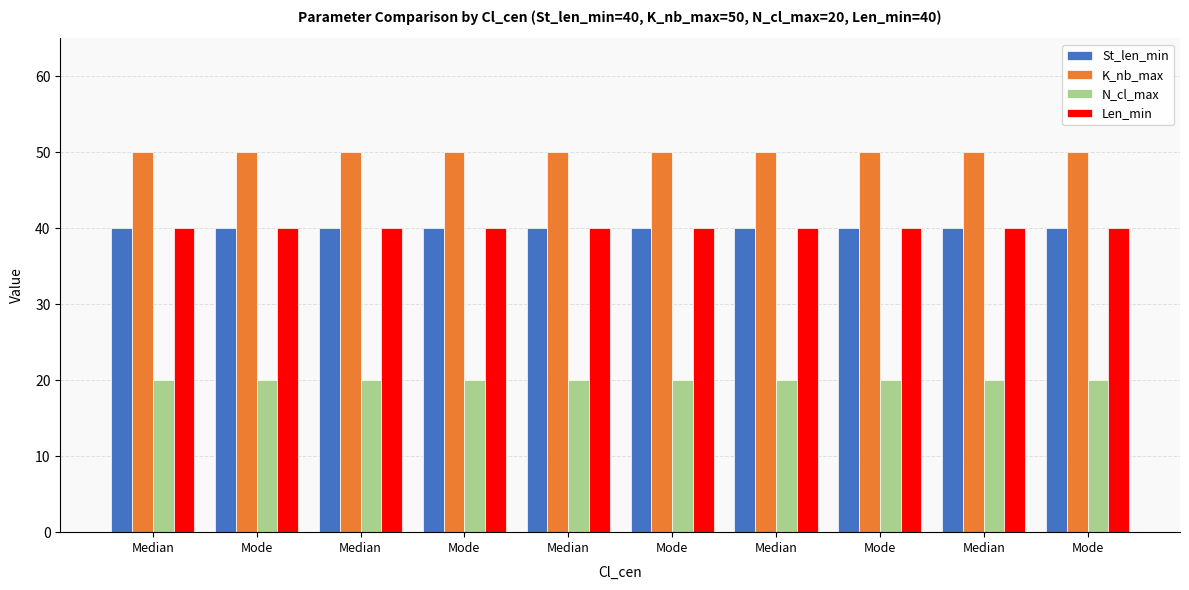

Reading left to right, list all the values displayed in this chart.

St_len_min: 40	40	40	40	40	40	40	40	40	40
K_nb_max: 50	50	50	50	50	50	50	50	50	50
N_cl_max: 20	20	20	20	20	20	20	20	20	20
Len_min: 40	40	40	40	40	40	40	40	40	40